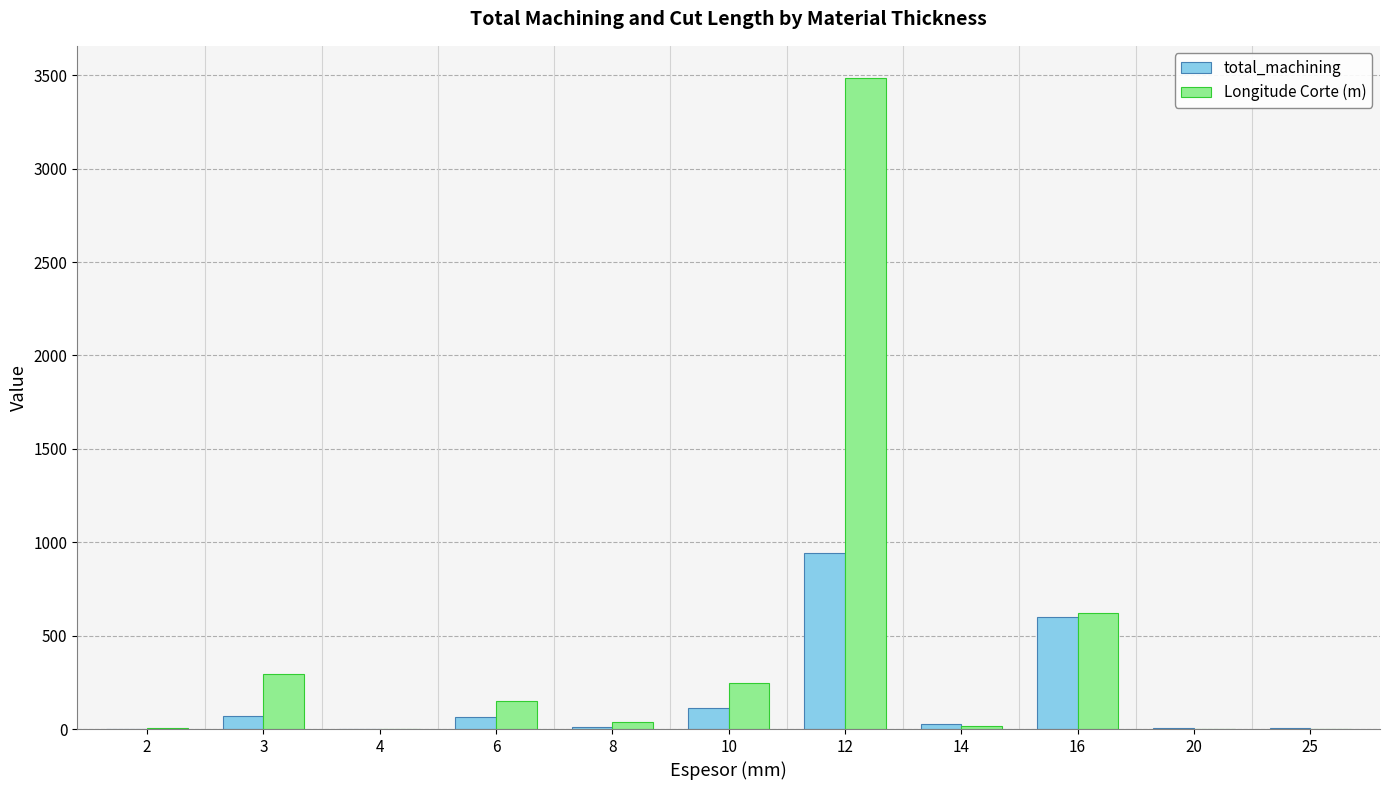

True or false: Longitude Corte (m) has a value of 35.9 at 8.

True